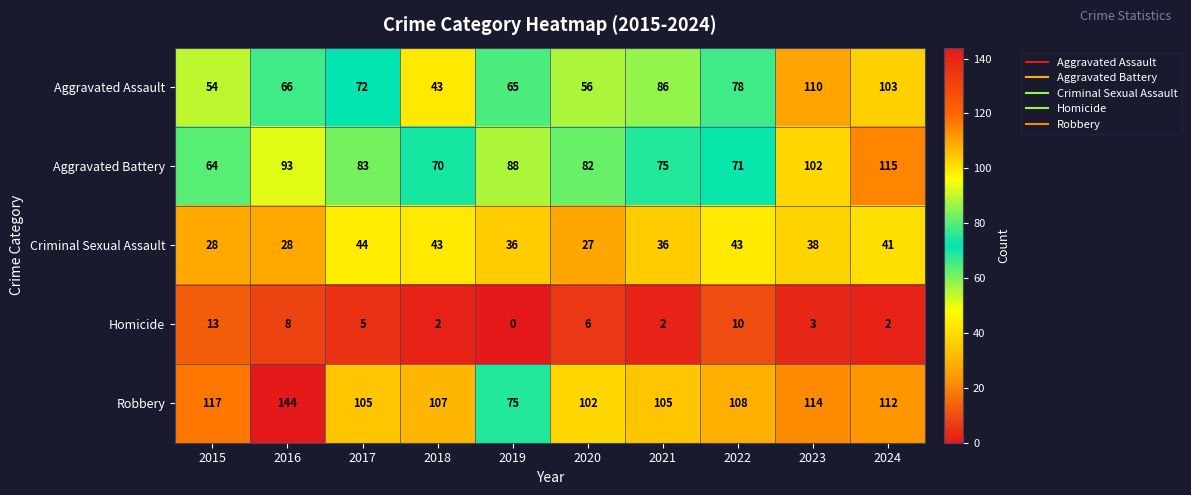

What is the average value of the Aggravated Battery series?

84